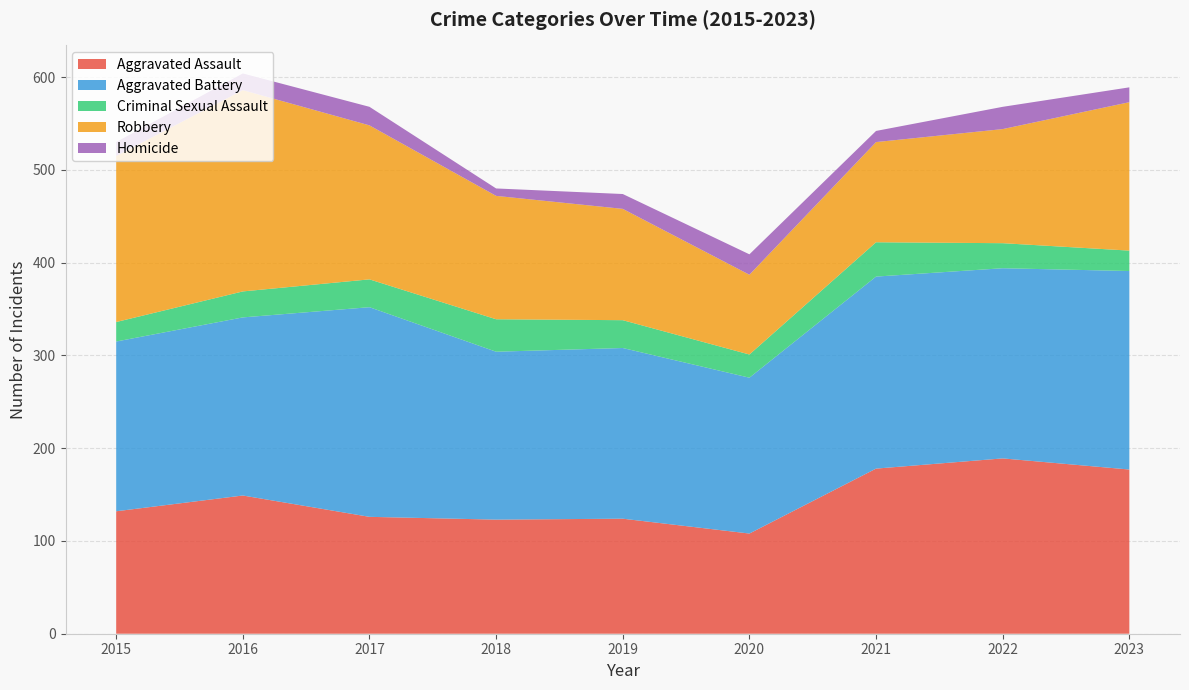

Reading left to right, what are all the values shown in this chart?

Aggravated Assault: 2015=132	2016=149	2017=126	2018=123	2019=124	2020=108	2021=178	2022=189	2023=177
Aggravated Battery: 2015=183	2016=192	2017=226	2018=181	2019=184	2020=168	2021=207	2022=205	2023=214
Criminal Sexual Assault: 2015=21	2016=28	2017=30	2018=35	2019=30	2020=25	2021=37	2022=27	2023=22
Robbery: 2015=179	2016=217	2017=166	2018=133	2019=120	2020=86	2021=108	2022=123	2023=160
Homicide: 2015=15	2016=18	2017=20	2018=8	2019=16	2020=22	2021=12	2022=24	2023=16